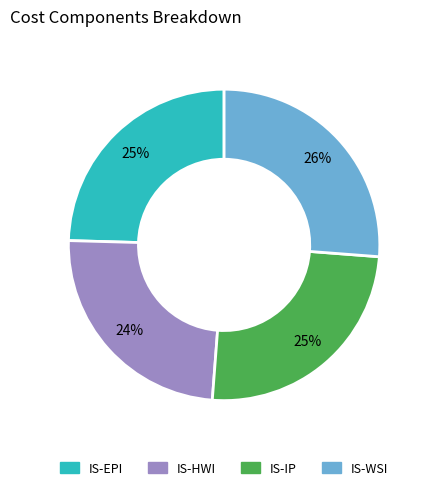

Is there any slice that represents more than half of the pie?

No